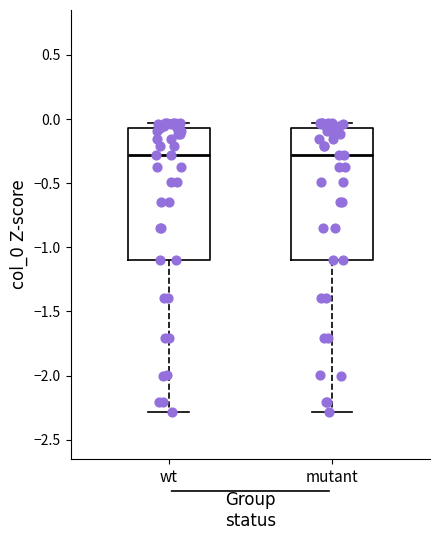

Reading left to right, read every box against the y-axis: the position of its median line, the range the box covers, and the ends of its whiskers. The values are not printed on the chart, so give them approximately, as read against the axis.

wt: median -0.30, box -1.10 to -0.05, whiskers -2.30 to -0.05 (just above the box's upper edge)
mutant: median -0.30, box -1.10 to -0.05, whiskers -2.30 to -0.05 (just above the box's upper edge)